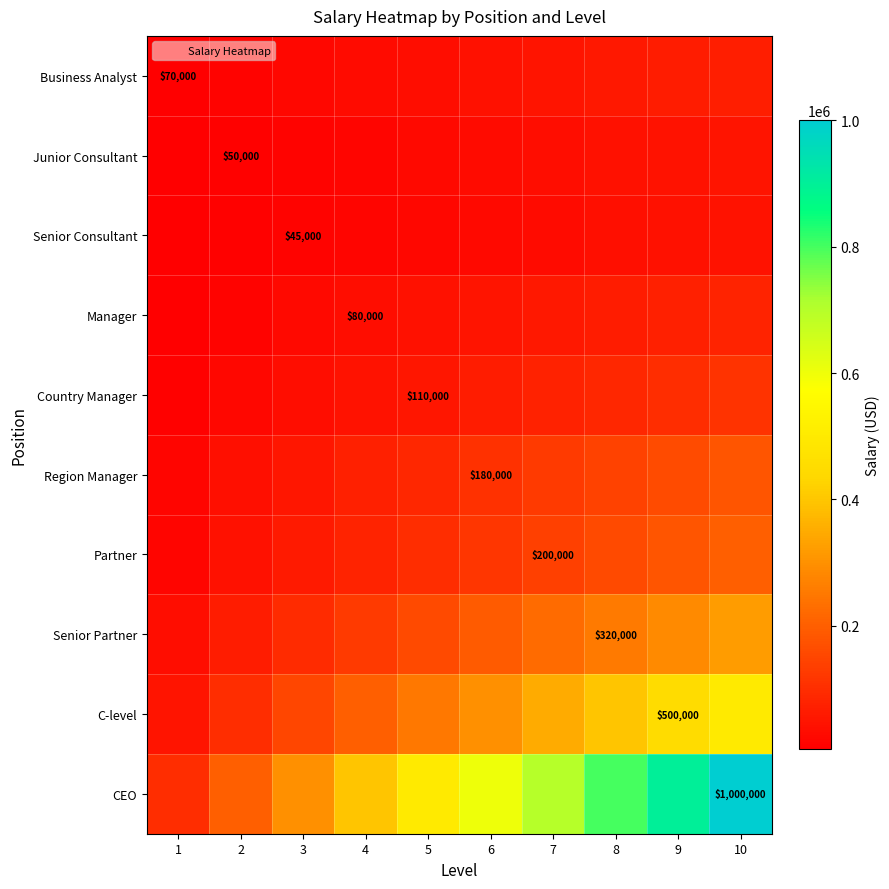

The Business Analyst series shows 7350 at 3. True or false?

False